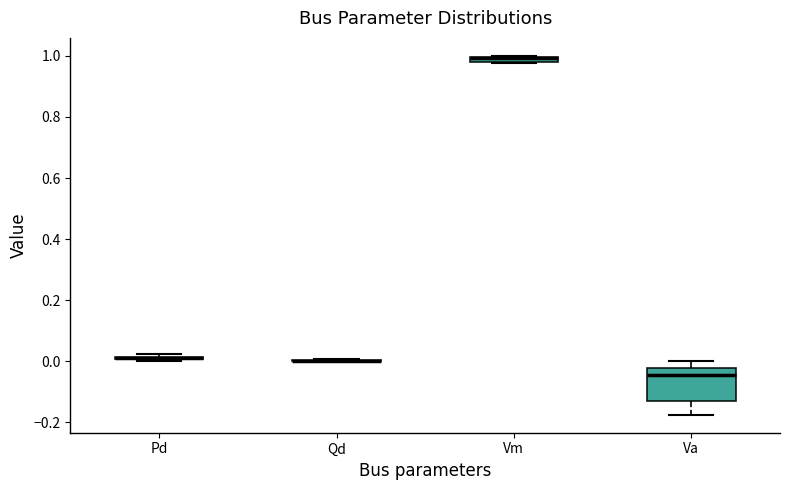

Where is the upper edge of the box for Vm on the y-axis? The values are not printed on the chart, so give them approximately, as read against the axis.

1.00